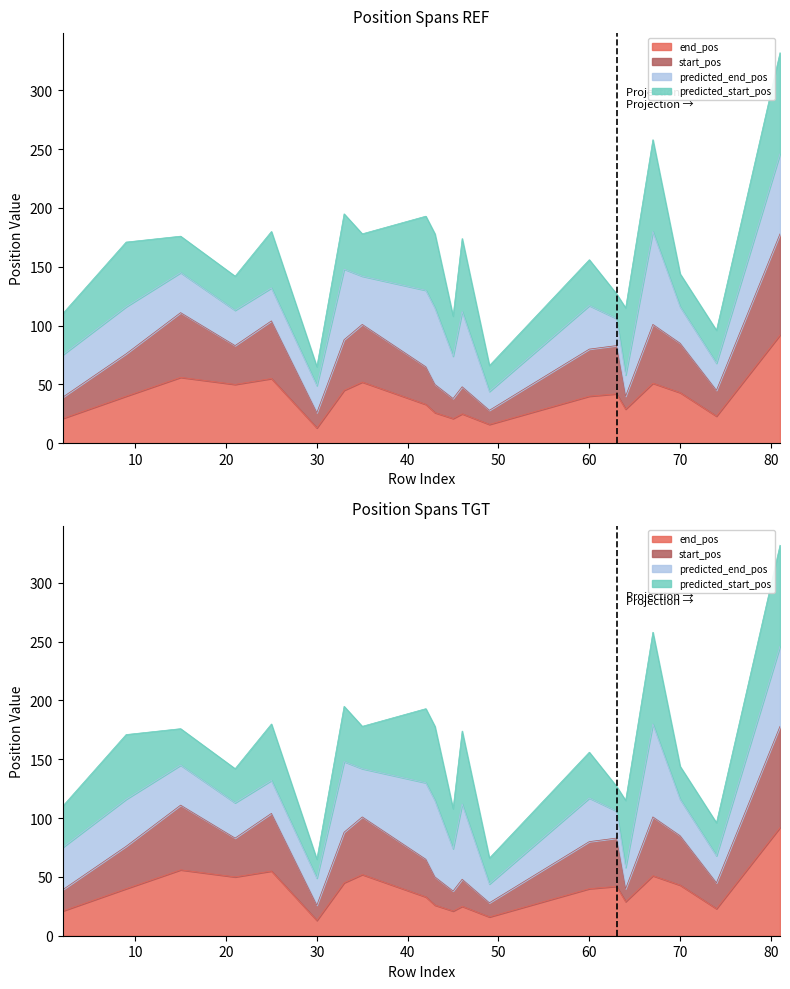

What is the minimum value for end_pos?

13